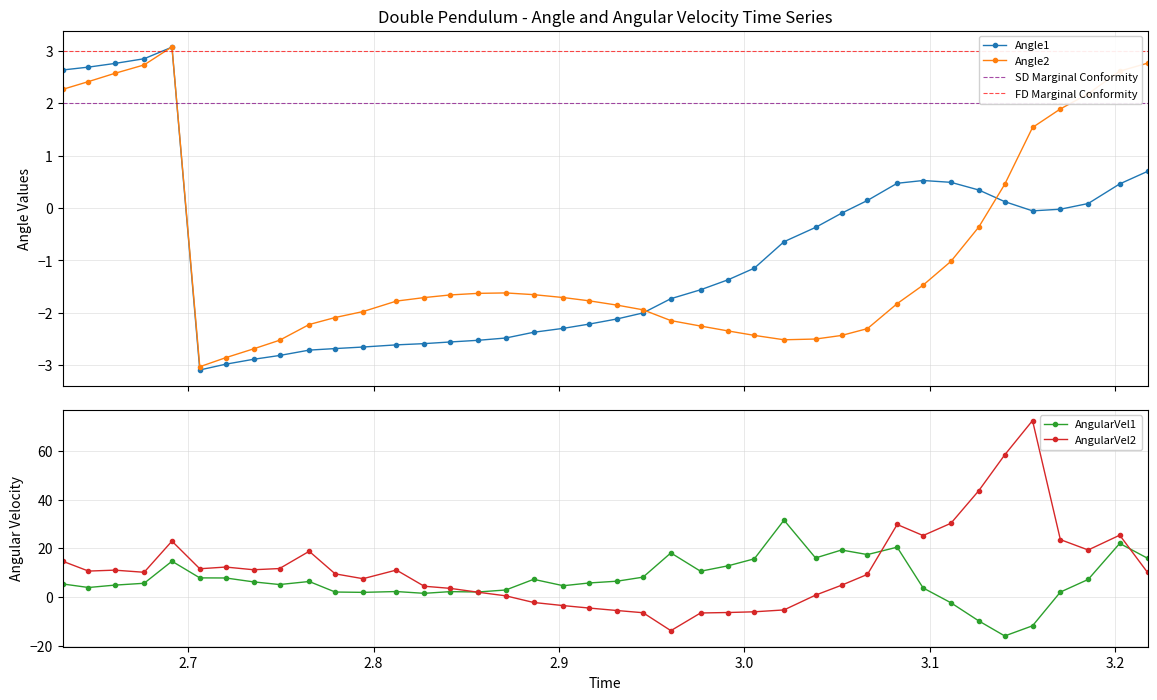

Which series has the widest spread of values?

AngularVel2